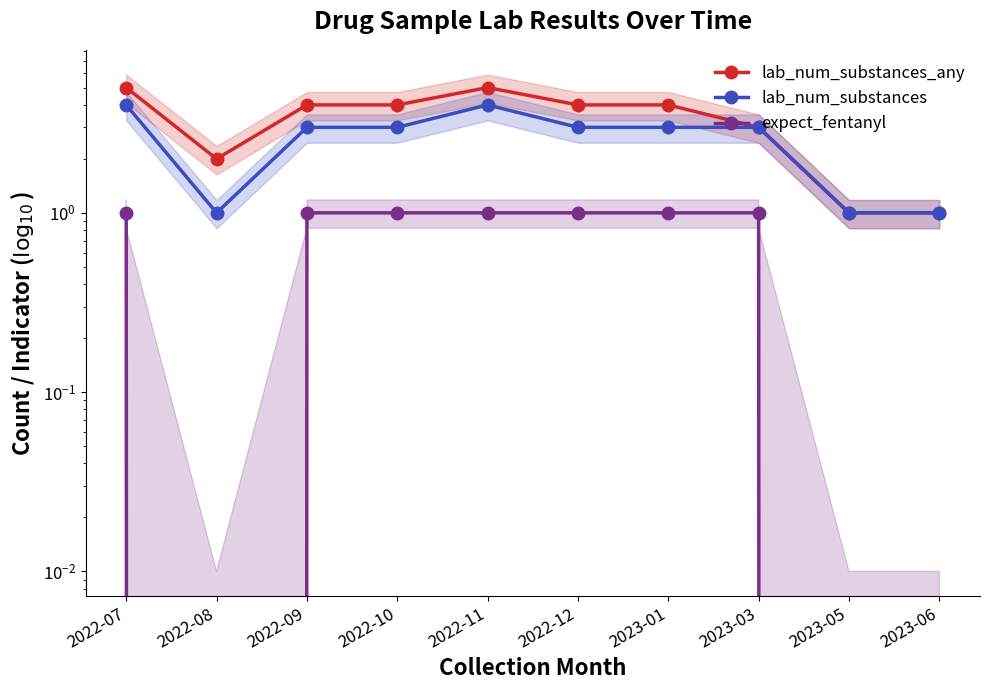

Reading left to right, extract all data points from this chart.

lab_num_substances_any: 2022-07=5	2022-08=2	2022-09=4	2022-10=4	2022-11=5	2022-12=4	2023-01=4	2023-03=3	2023-05=1	2023-06=1
lab_num_substances: 2022-07=4	2022-08=1	2022-09=3	2022-10=3	2022-11=4	2022-12=3	2023-01=3	2023-03=3	2023-05=1	2023-06=1
expect_fentanyl: 2022-07=1	2022-08=0	2022-09=1	2022-10=1	2022-11=1	2022-12=1	2023-01=1	2023-03=1	2023-05=0	2023-06=0